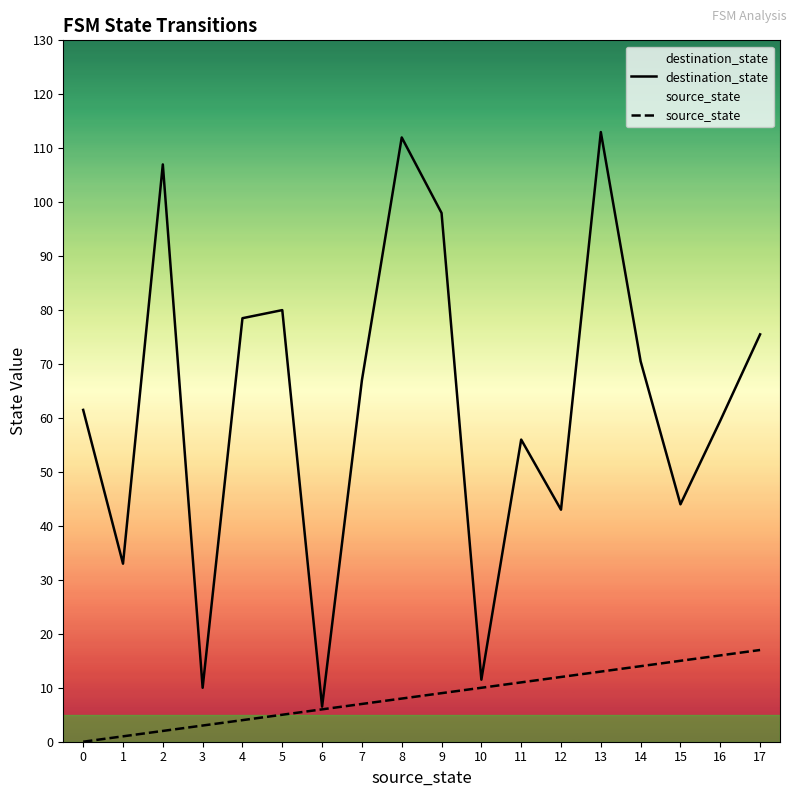

What is the value of the source_state point at the 10th from the left?

9.0